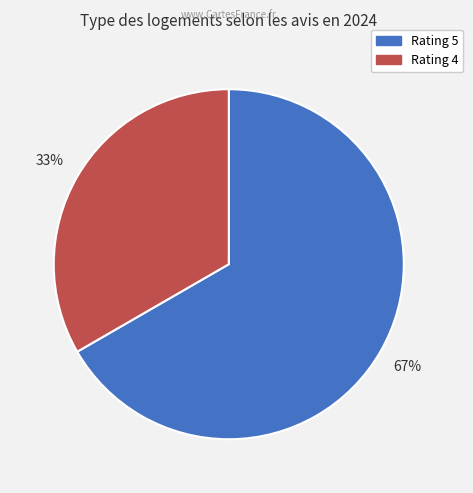

Is there a majority slice in this chart?

Yes